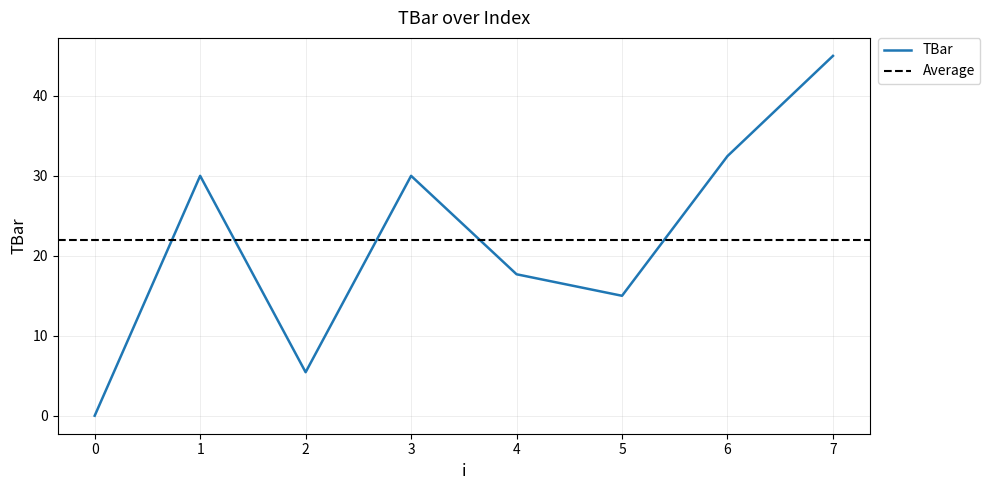

Where is the data nearest to the value 22?

4